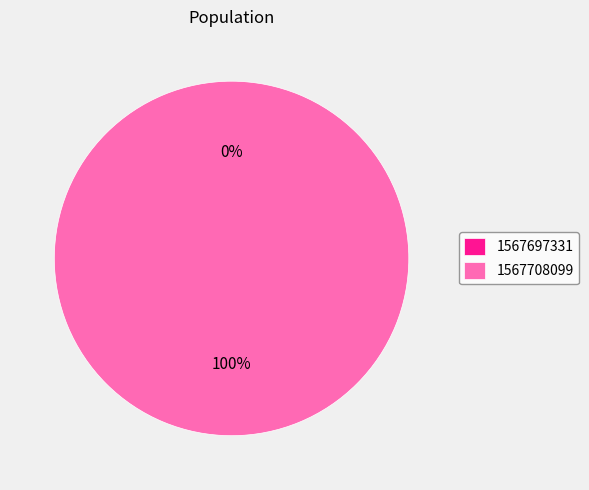

Is there a majority slice in this chart?

Yes